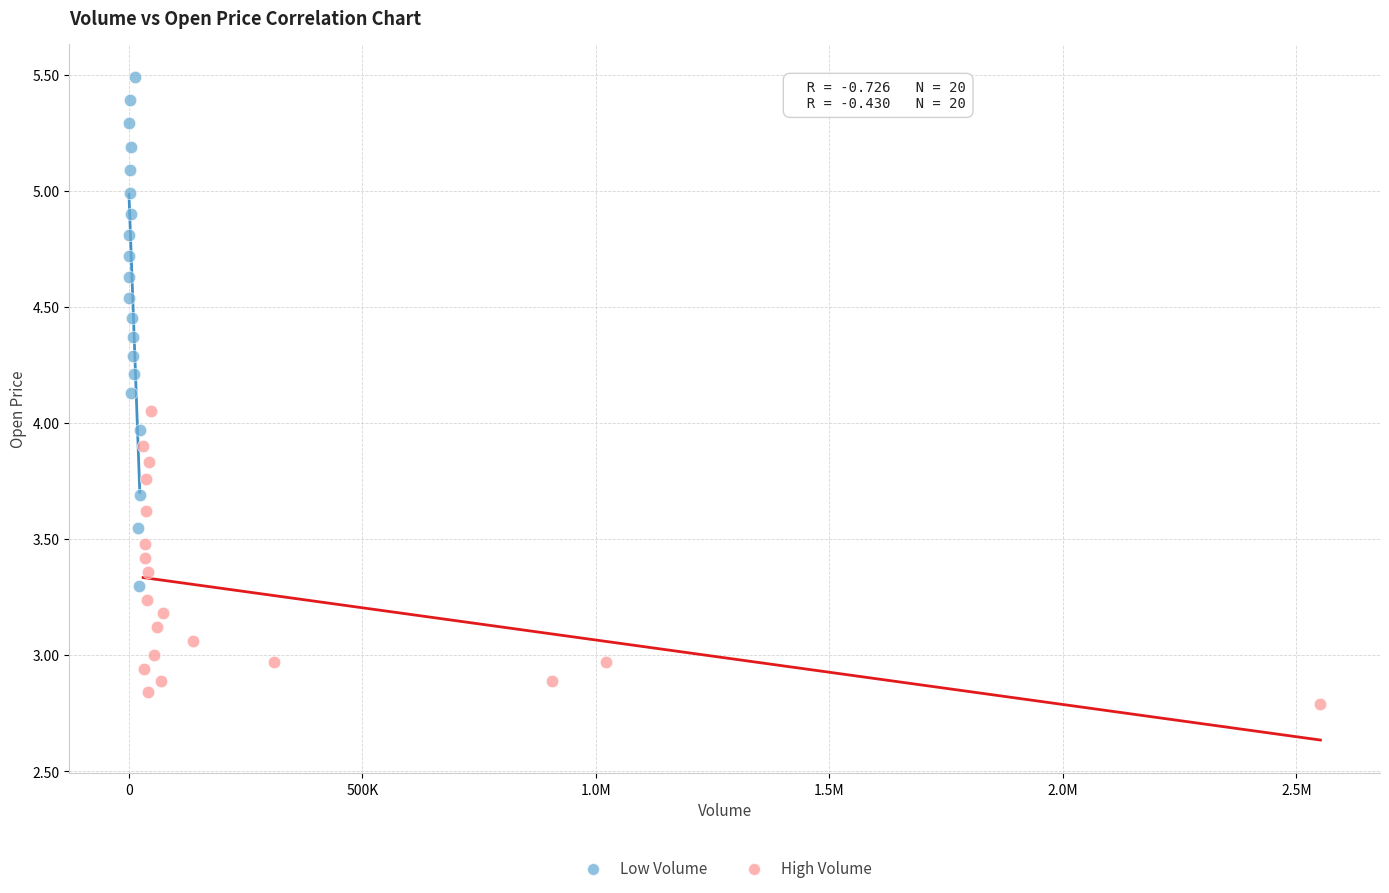

Which series has the largest Y range (max minus min)?

Low Volume